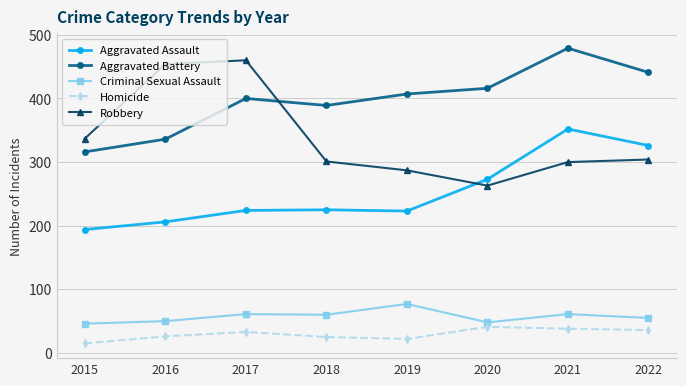

What is the value of the Homicide point at the 7th from the left?

38